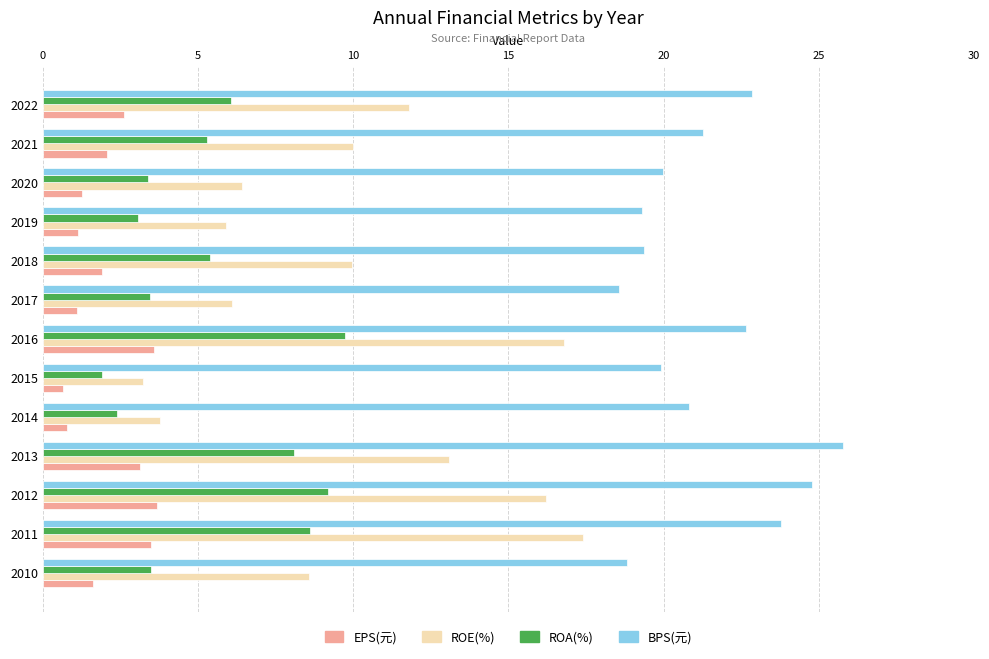

At which category does the chart reach its peak across all series?

2013